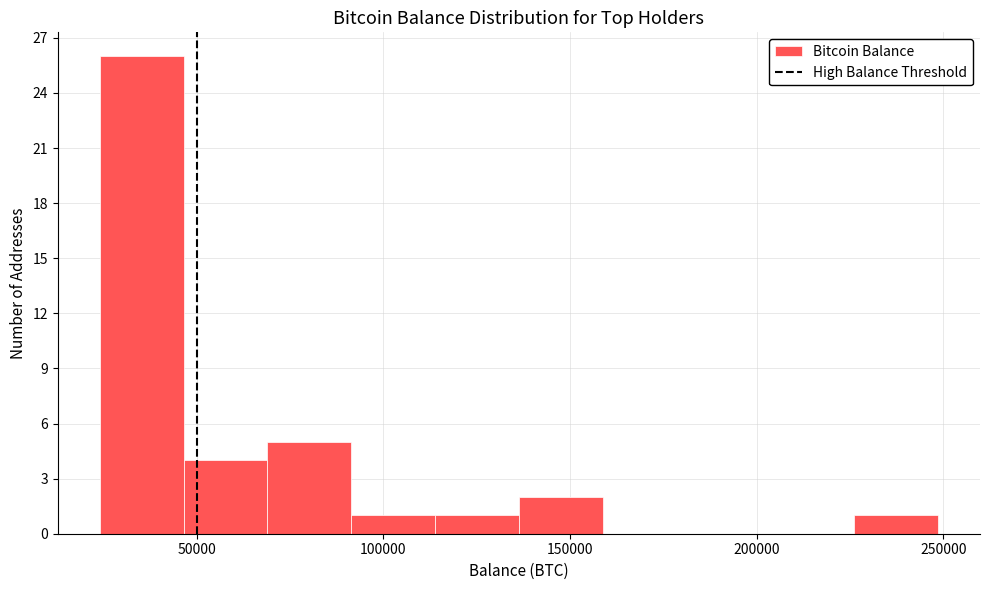

Reading left to right, list every bar in this chart as the range it spans on the x-axis followed by its height. Neither the bar edges nor the heights are printed on the chart, so give them approximately, as read against the axes.

25000 to 45000: 26
45000 to 70000: 4
70000 to 90000: 5
90000 to 115000: 1
115000 to 135000: 1
135000 to 160000: 2
160000 to 180000: 0
180000 to 205000: 0
205000 to 225000: 0
225000 to 250000: 1